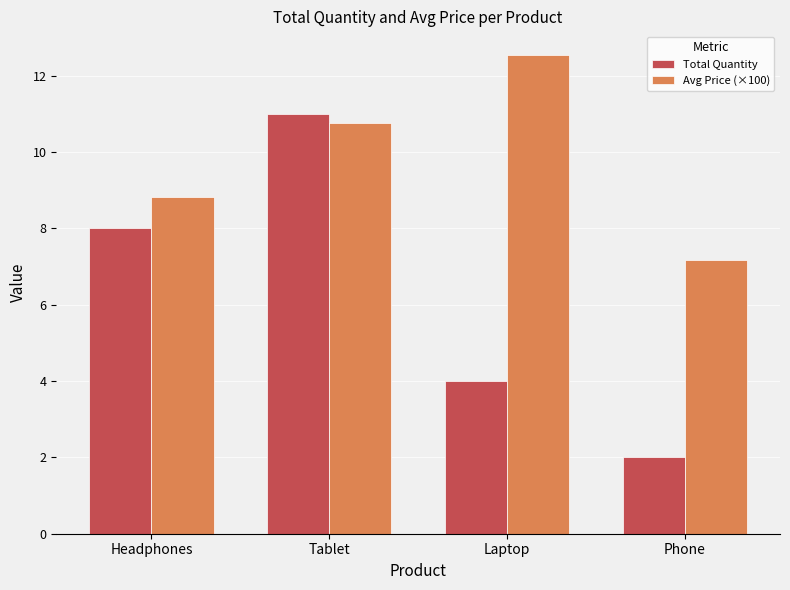

At which category does the chart reach its peak across all series?

Laptop